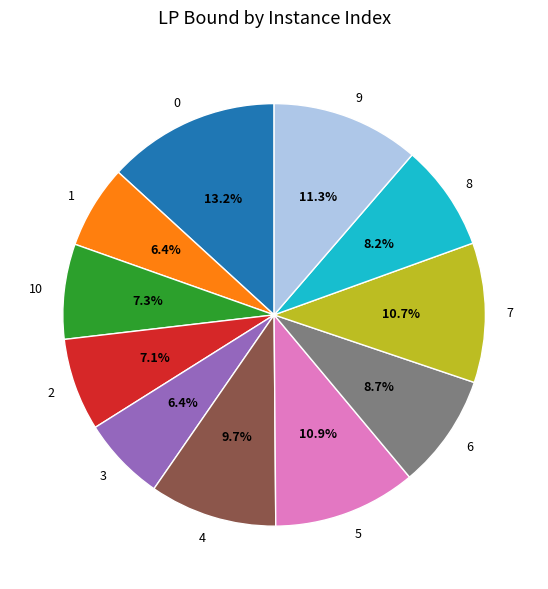

How many slices are in this pie chart?

11